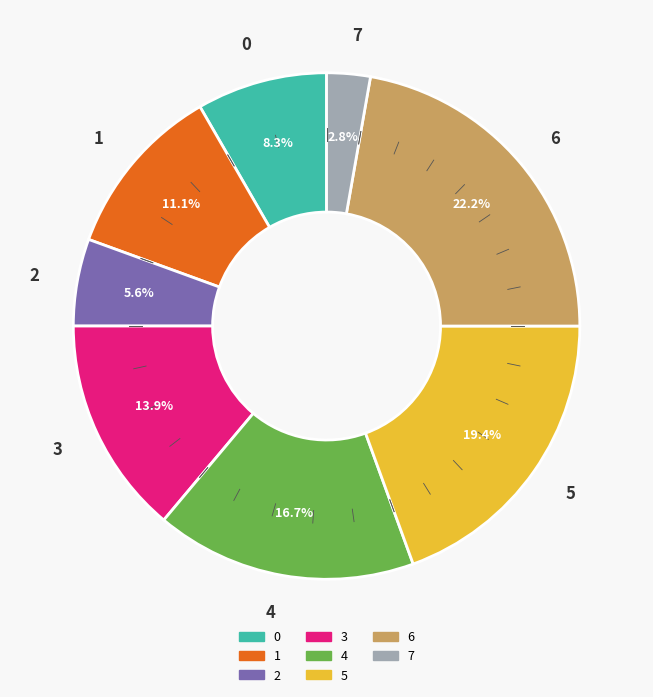

To the nearest percent, what is the average slice percentage?

12%